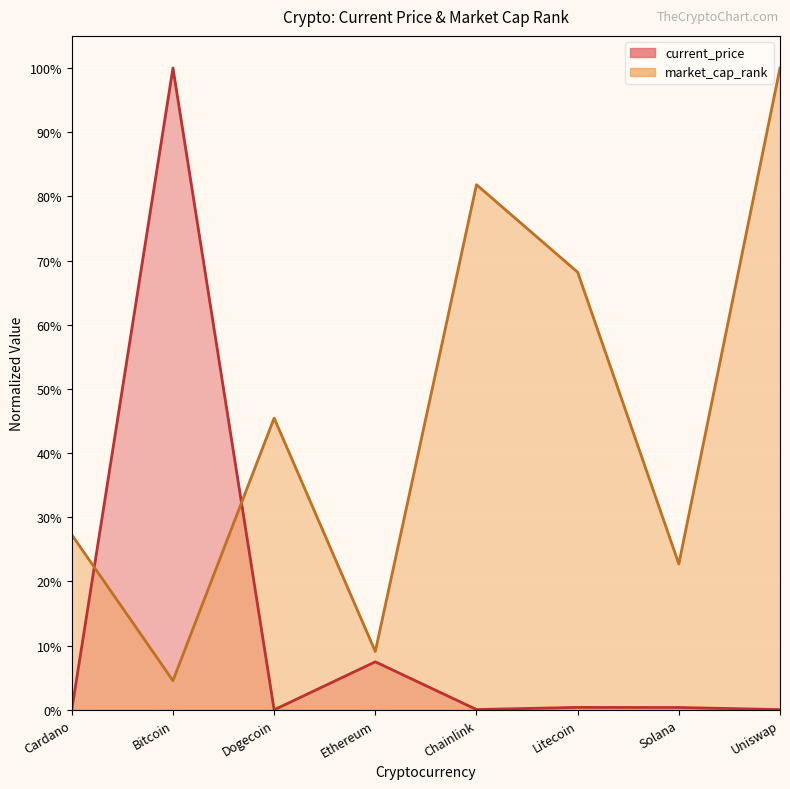

What is the difference between the second highest and minimum values in the current_price series?

0.1